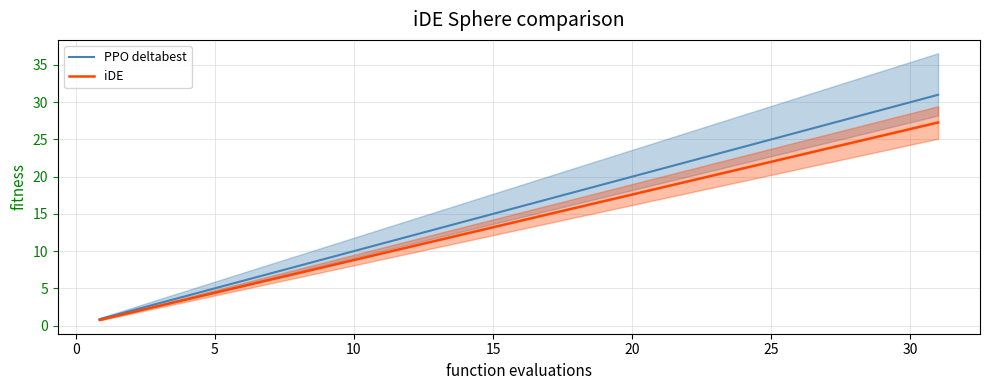

What is the maximum value for iDE?

27.3